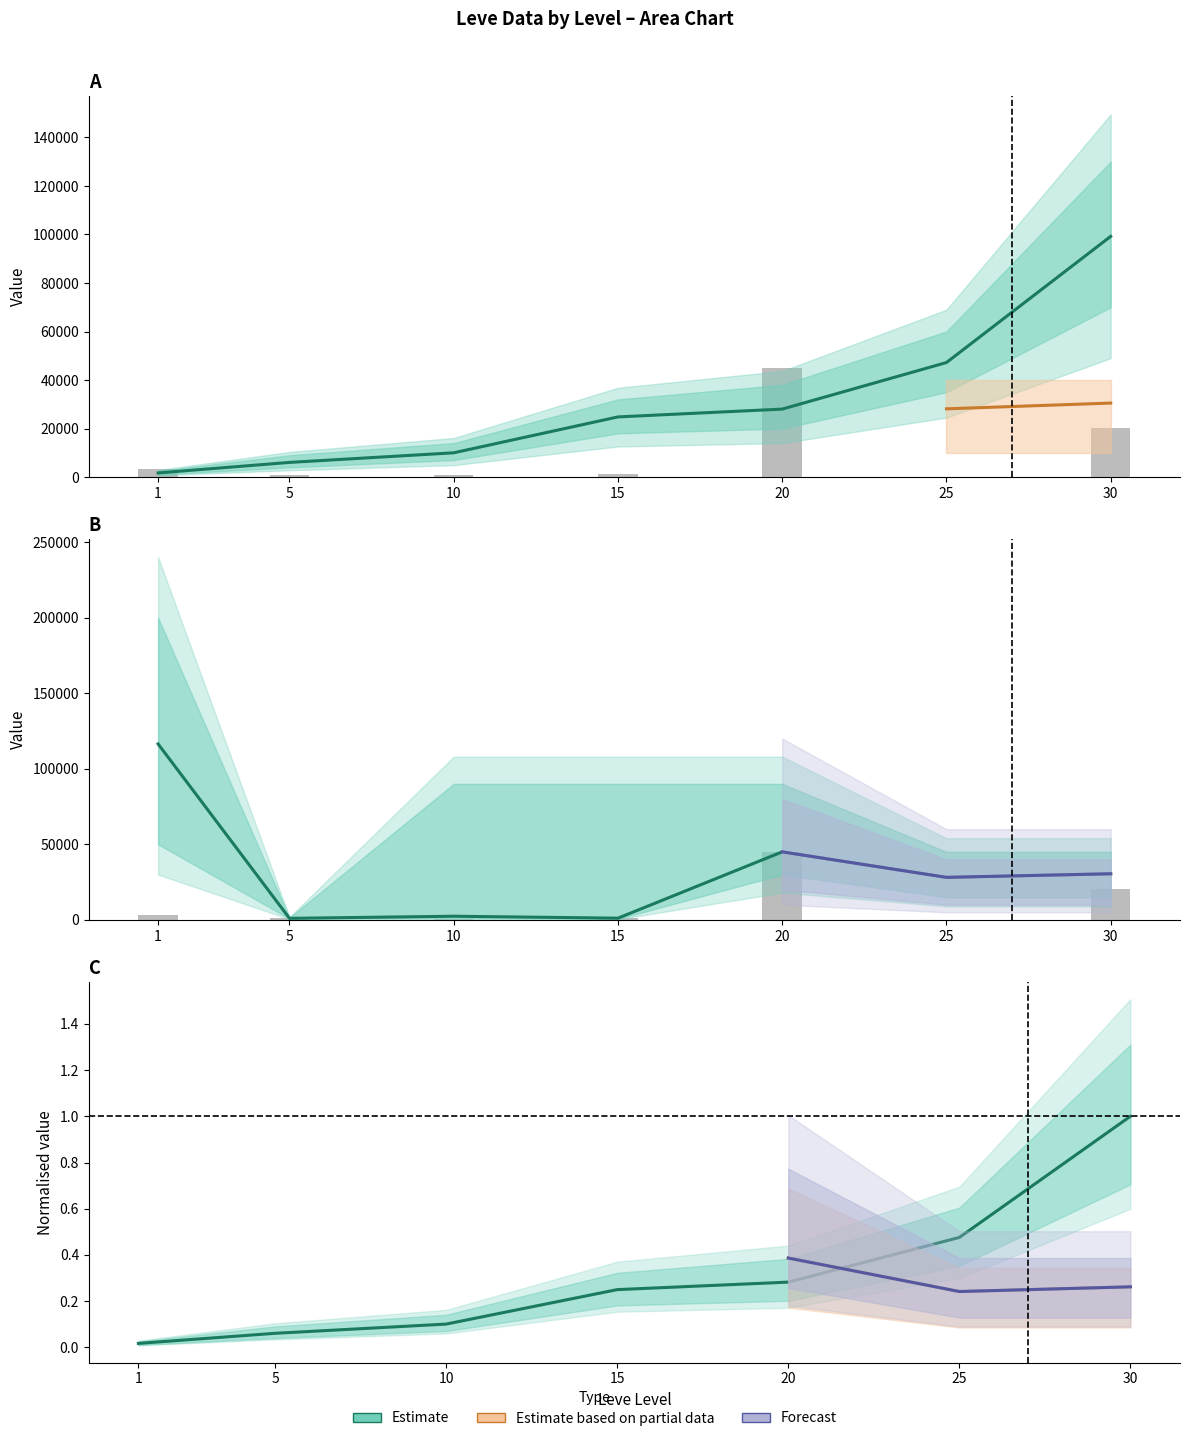

What is the difference between the currentAveragePriceHQ values at 25 and 10?

25724.0